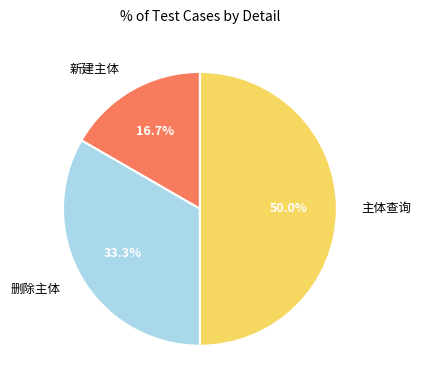

The 删除主体 slice represents 33% of the pie. True or false?

True